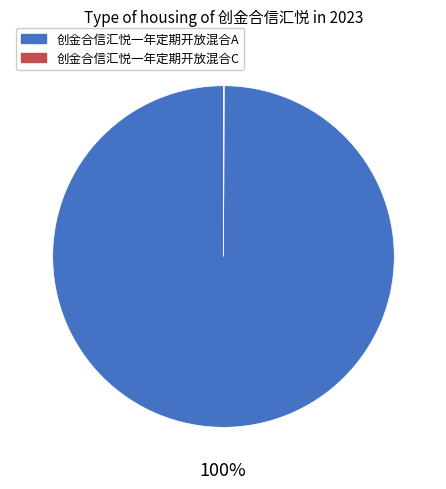

To the nearest percent, what is the average slice percentage?

50%